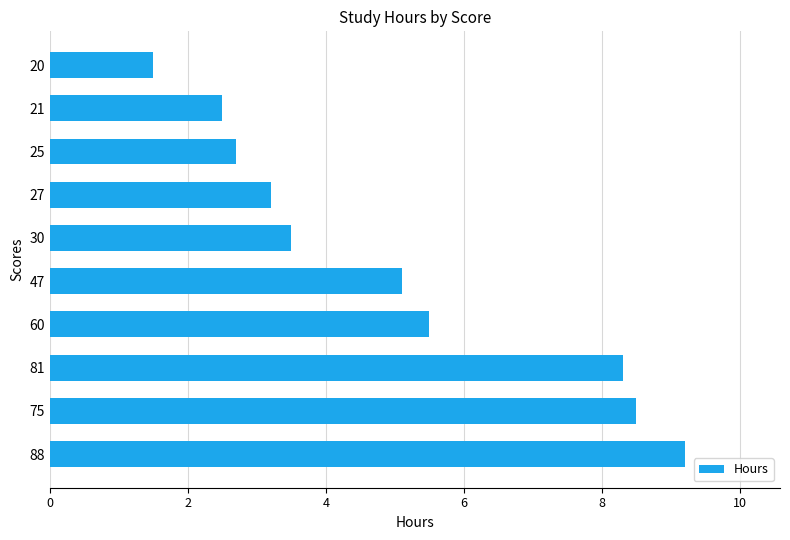

What is the change in value from 30 to 21?

-1.0